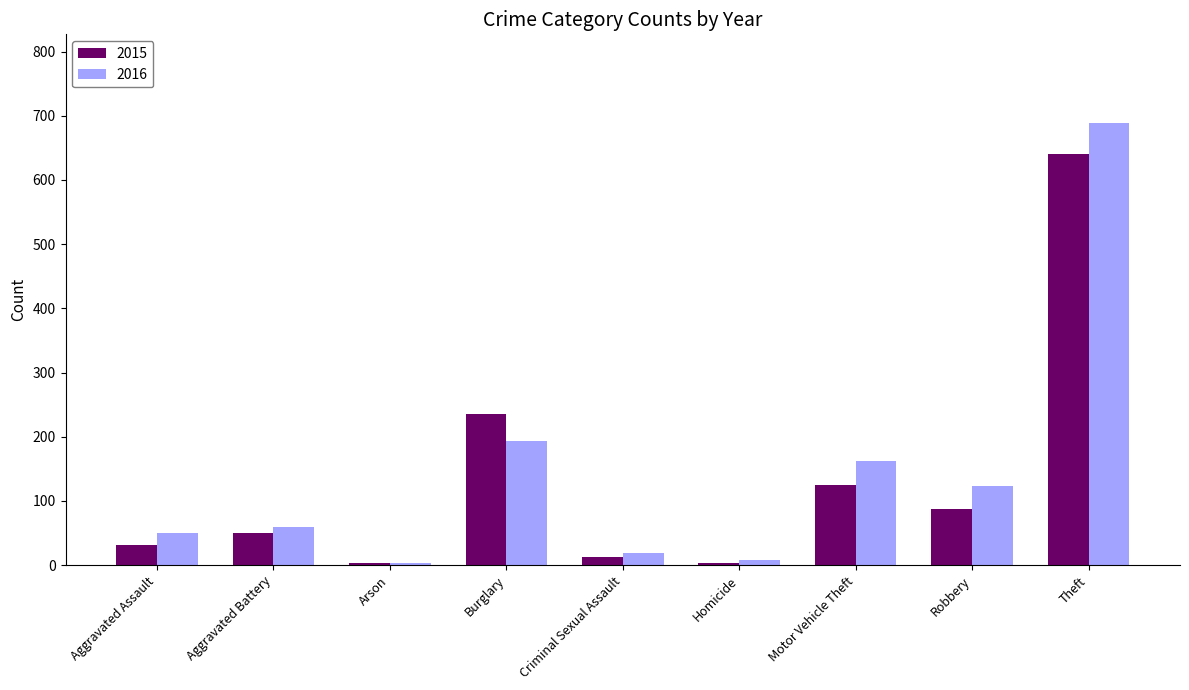

What is the value of the 2016 bar at the 4th from the left?

194